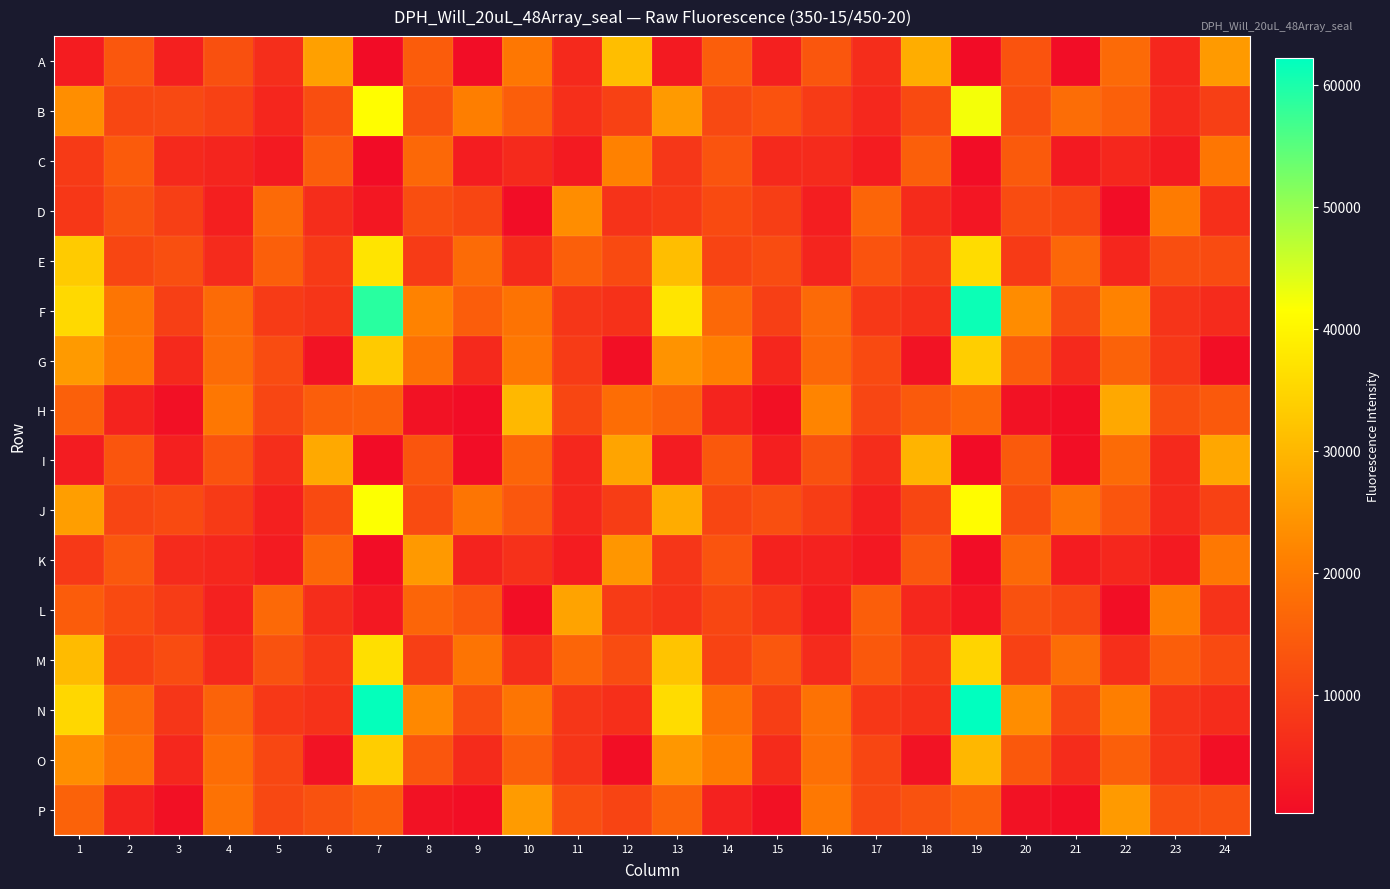

List the series in order of their peak value, highest first.

N, F, B, J, E, M, G, O, A, H, I, L, P, K, D, C